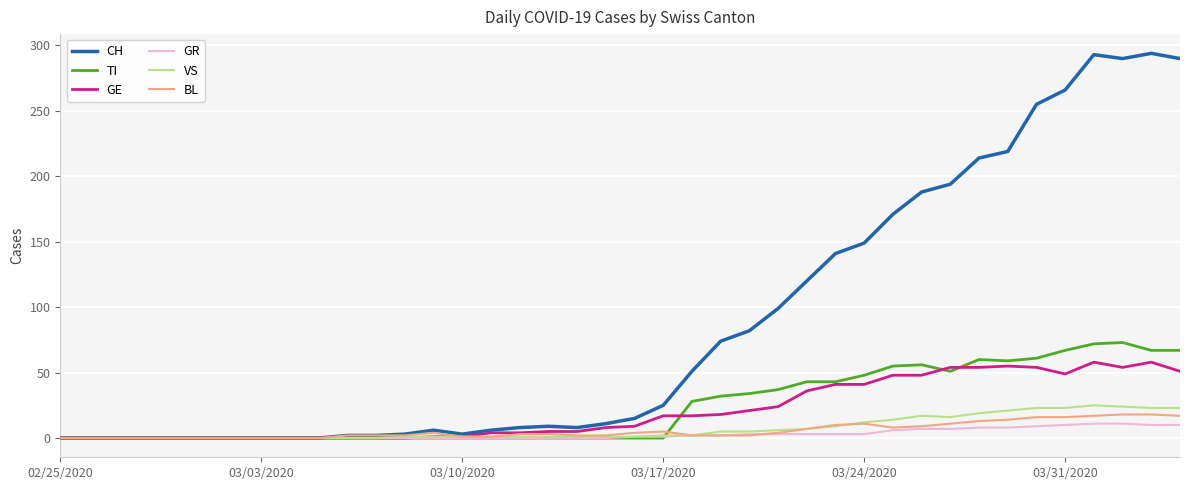

Which series has the largest range (max minus min)?

CH